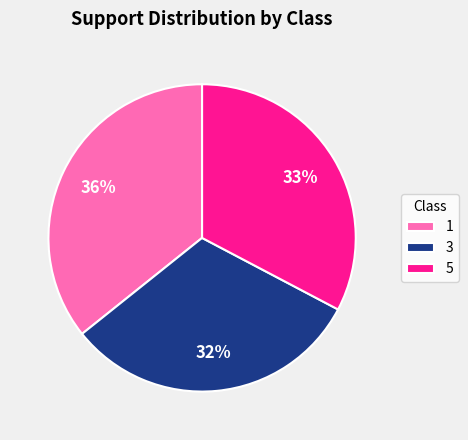

Rank the categories by value from lowest to highest.

3, 5, 1